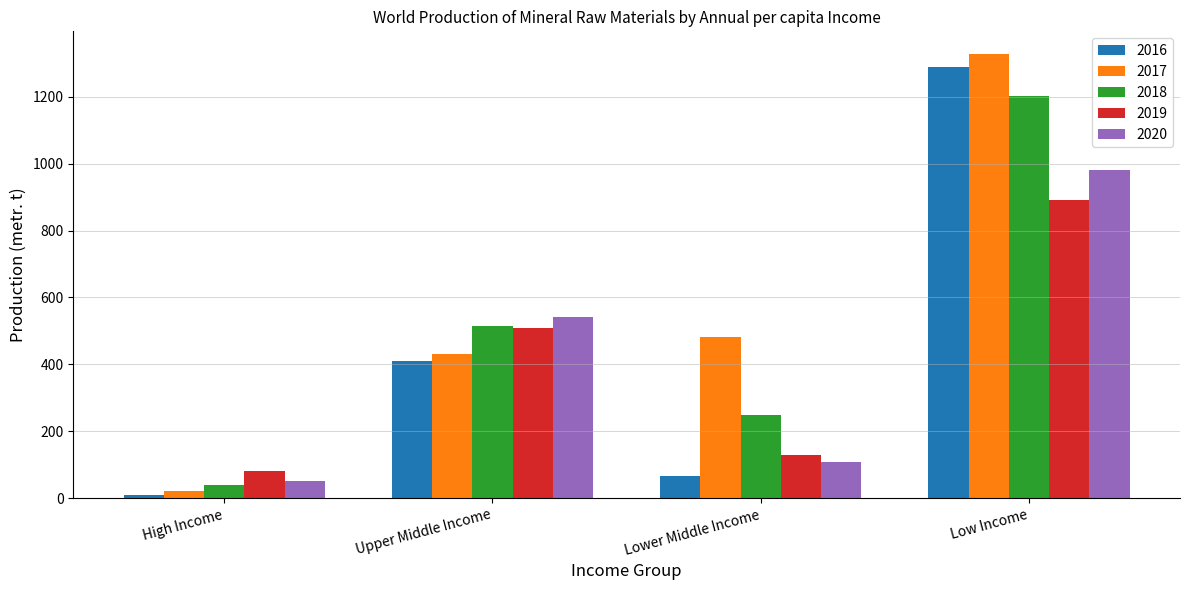

Reading left to right, transcribe all the data shown in this chart.

2016: 10	411	66	1288
2017: 20	431	483	1329
2018: 40	516	248	1202
2019: 80	509	130	892
2020: 50	542	108	982